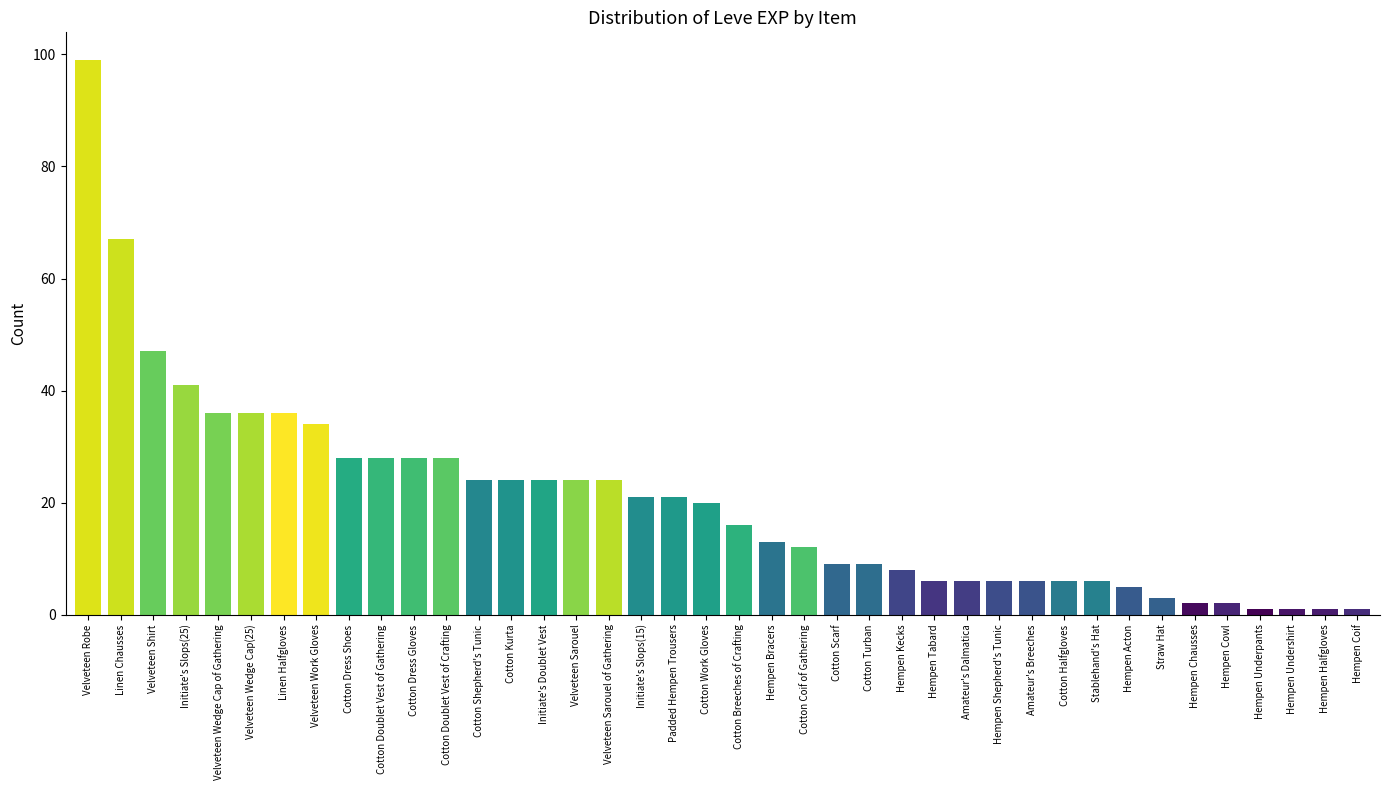

Which has a higher value, Cotton Coif of Gathering or Hempen Bracers?

Hempen Bracers